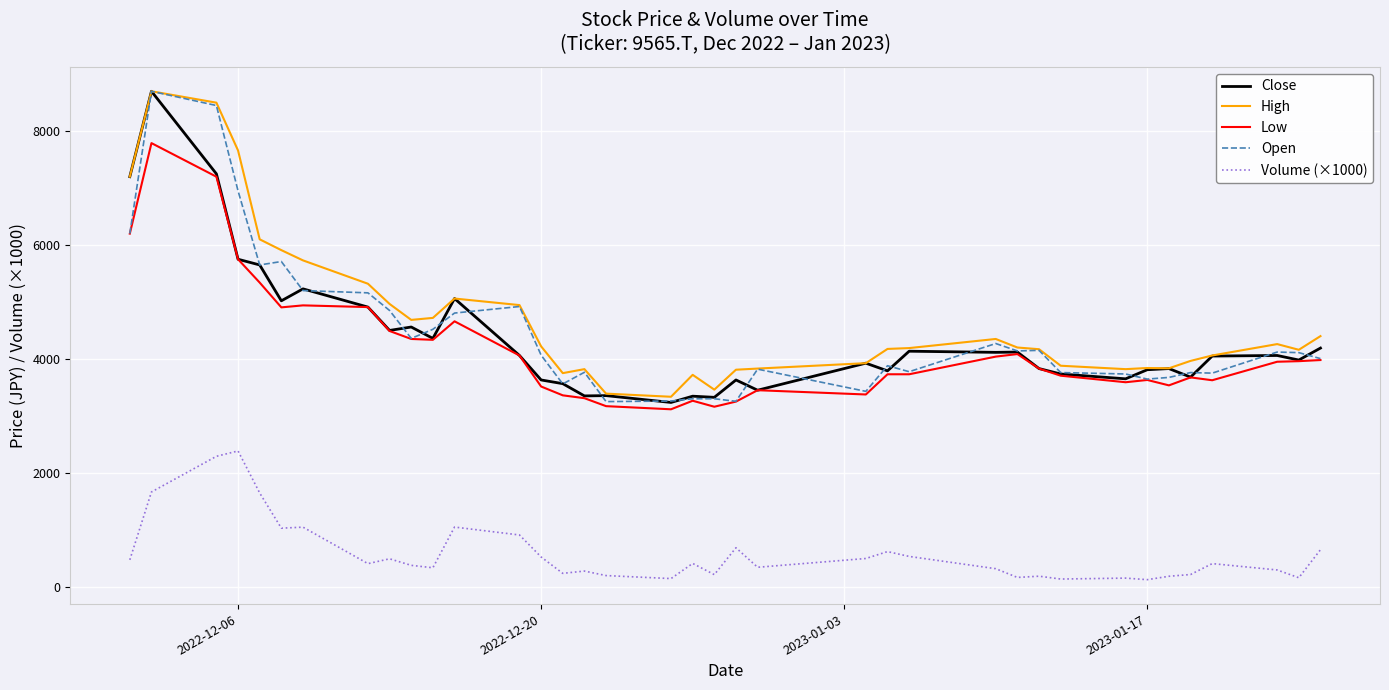

What is the greatest value displayed?

8700.0